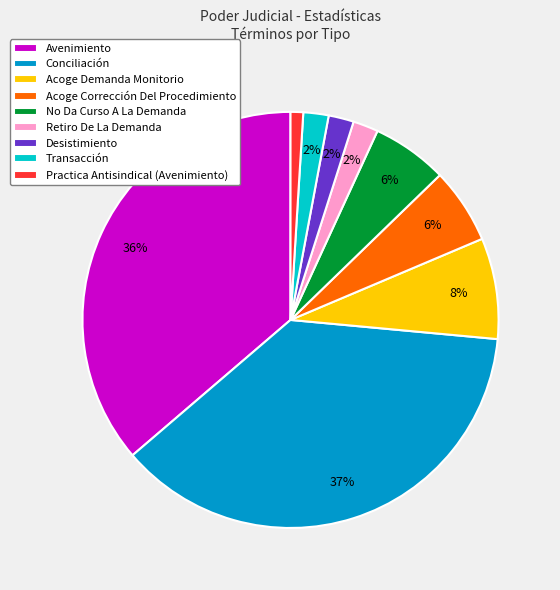

Which category has the smallest portion of the pie?

Practica Antisindical (Avenimiento)